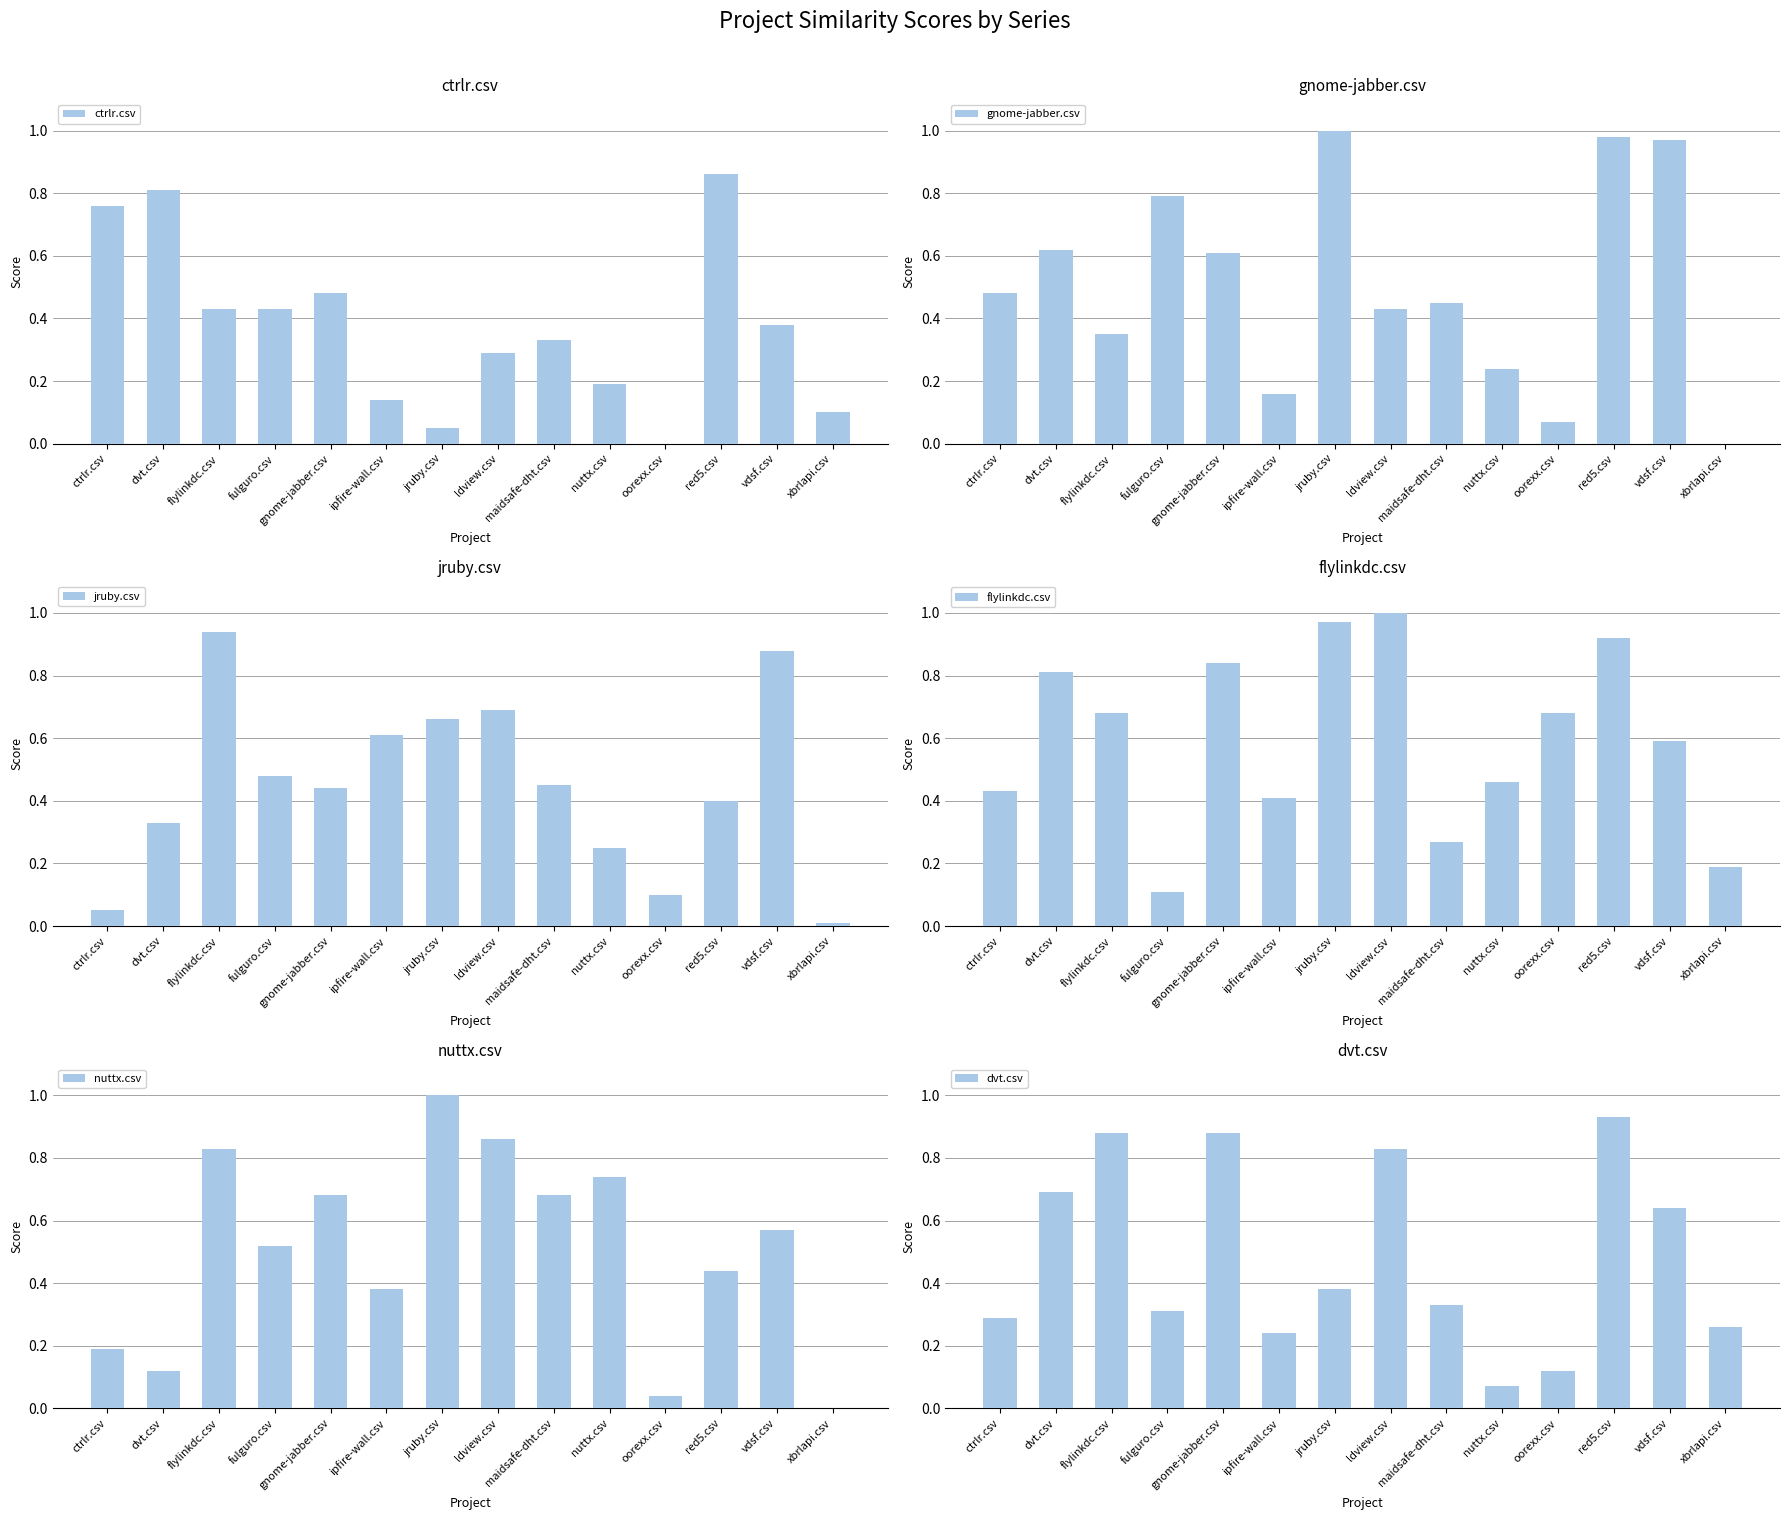

Is it true that gnome-jabber.csv equals 0.2 at ipfire-wall.csv?

True